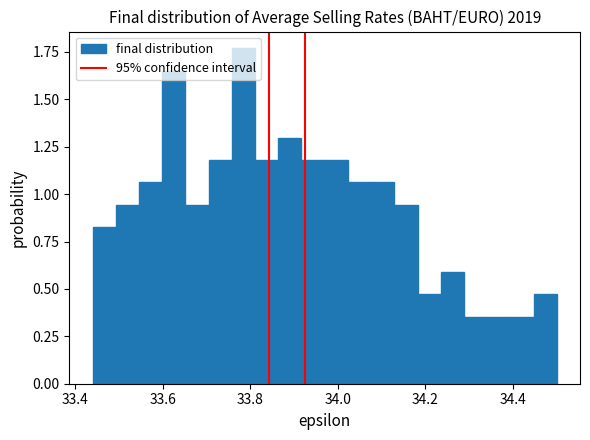

Around what value on the x-axis is the tallest bar? Give the approximate position of its centre, as read against the axis.

33.78